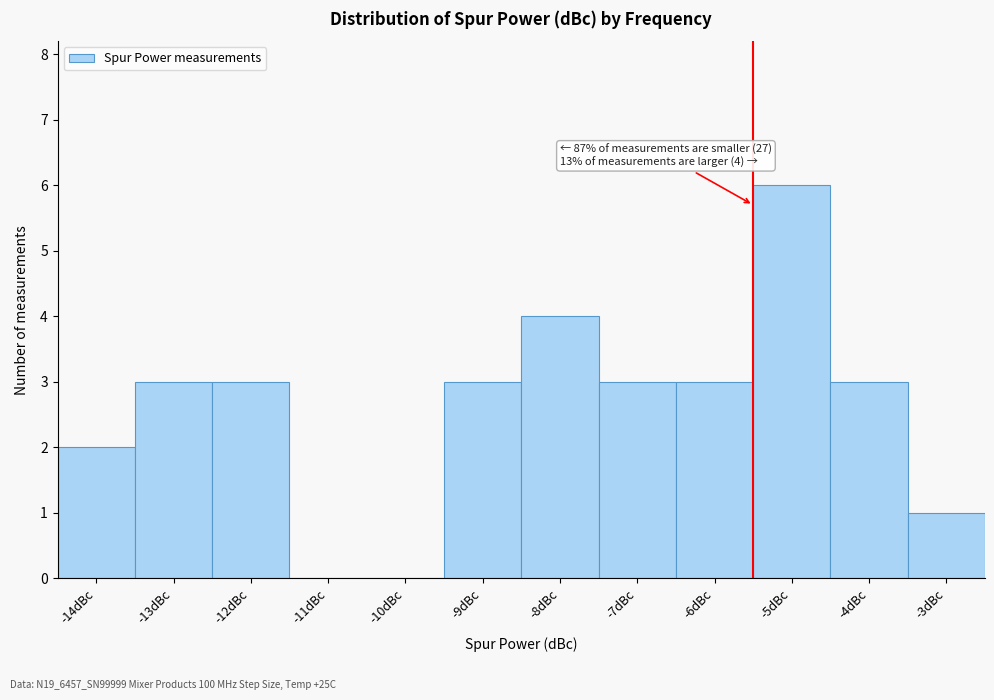

Reading left to right, what are all the values shown in this chart?

-14dBc=2	-13dBc=3	-12dBc=3	-11dBc=0	-10dBc=0	-9dBc=3	-8dBc=4	-7dBc=3	-6dBc=3	-5dBc=6	-4dBc=3	-3dBc=1